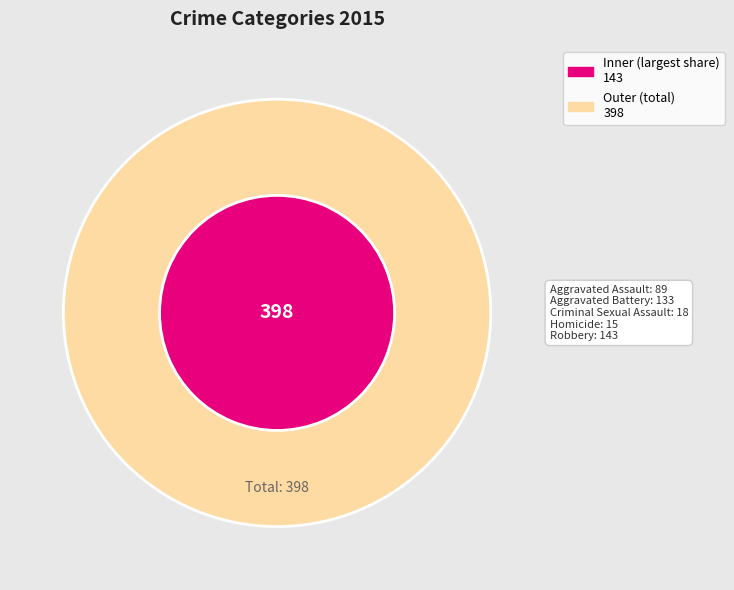

Combined, what portion of the pie is Aggravated Battery and Aggravated Assault?

55.8%